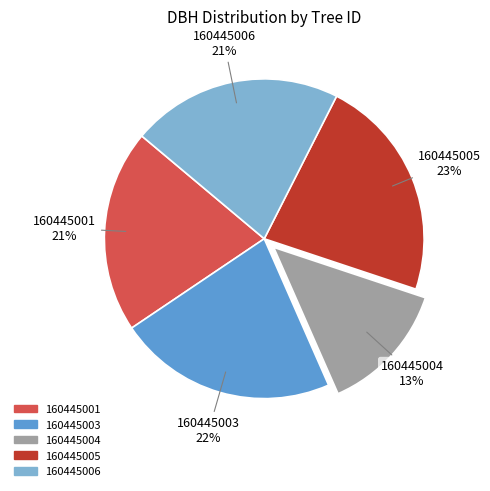

What is the ratio of the value at 160445001 to the value at 160445005?

0.9